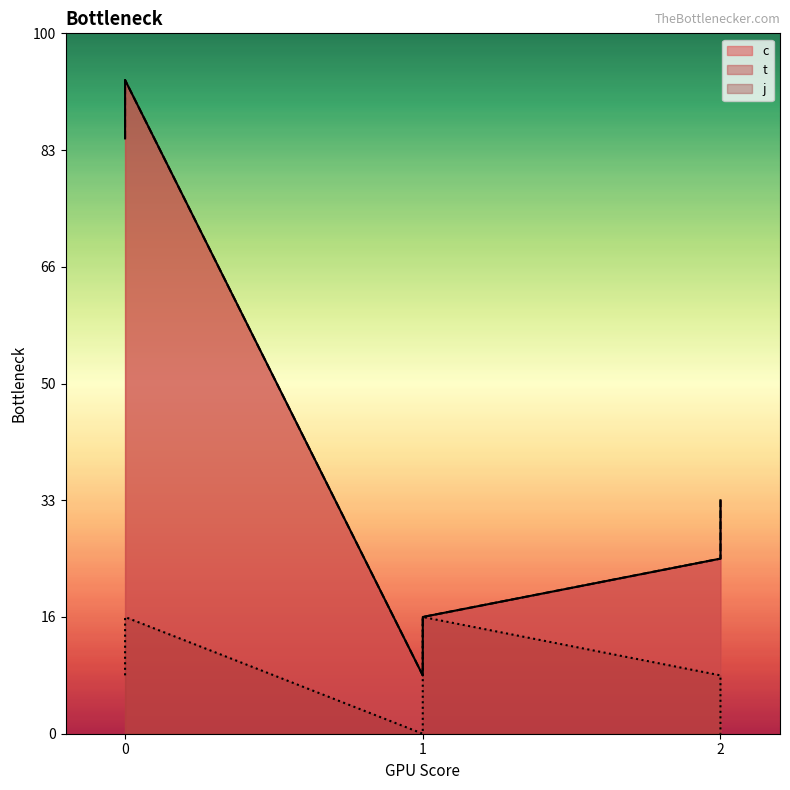

What is the difference between the maximum and minimum values in the t series?

10.2